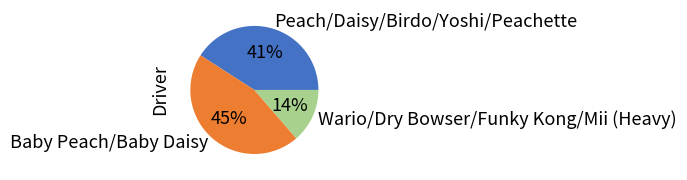

To the nearest percent, what portion does Baby Peach/Baby Daisy represent?

45%